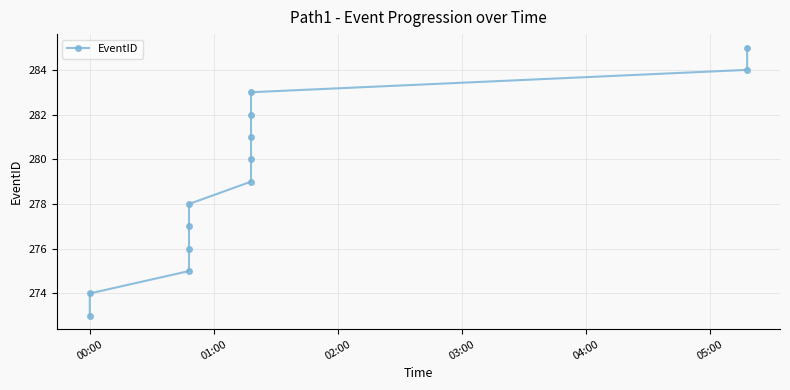

The chart shows a value of 273 at 00:00. True or false?

True